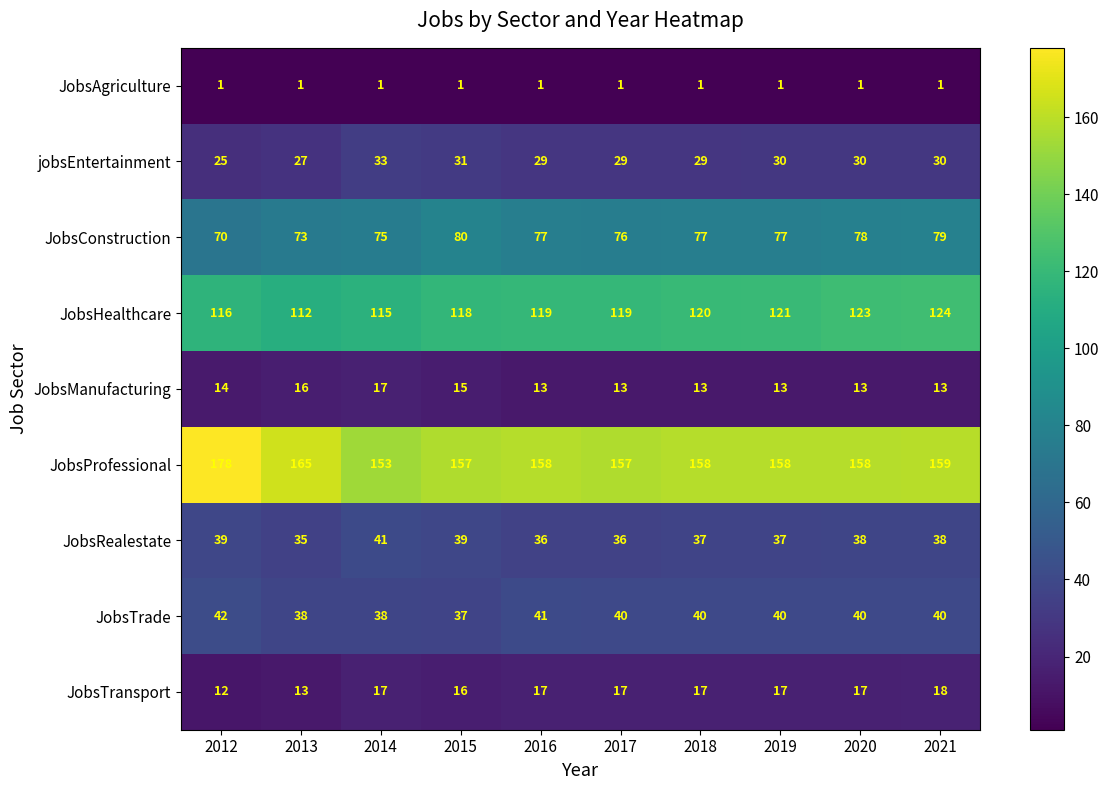

Which series has the largest range (max minus min)?

JobsProfessional